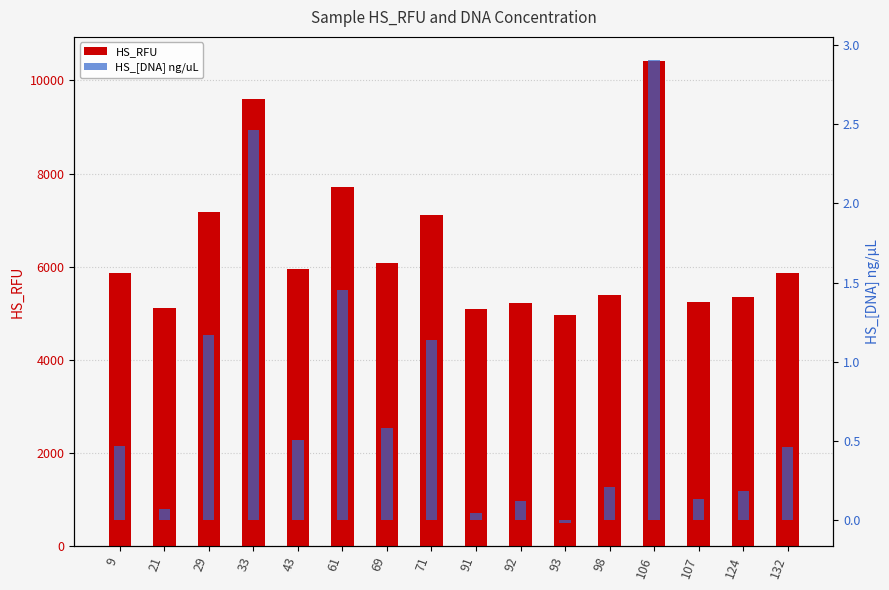

What is the sum of the HS_[DNA] ng/uL values at 93 and 69?

0.6